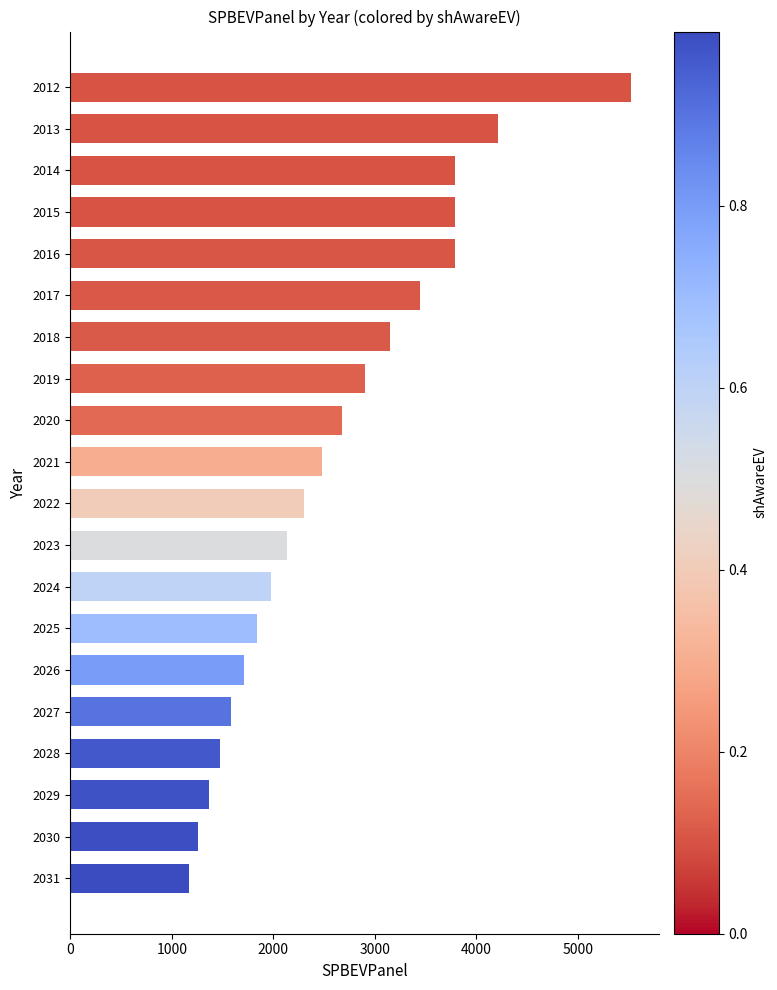

At which category does the chart reach its minimum across all series?

2031